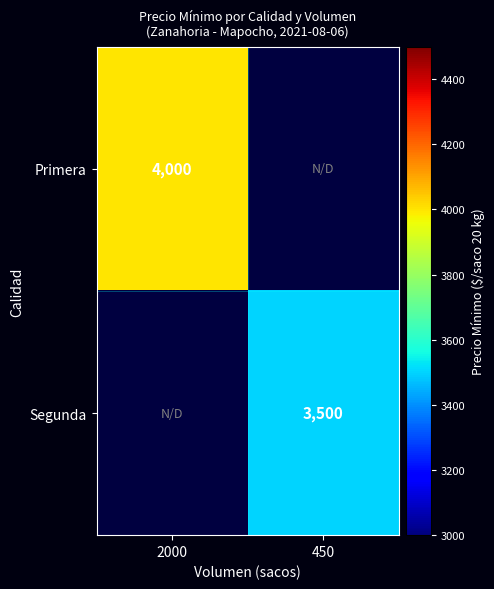

What is the difference between the highest and lowest values at 450?

3500